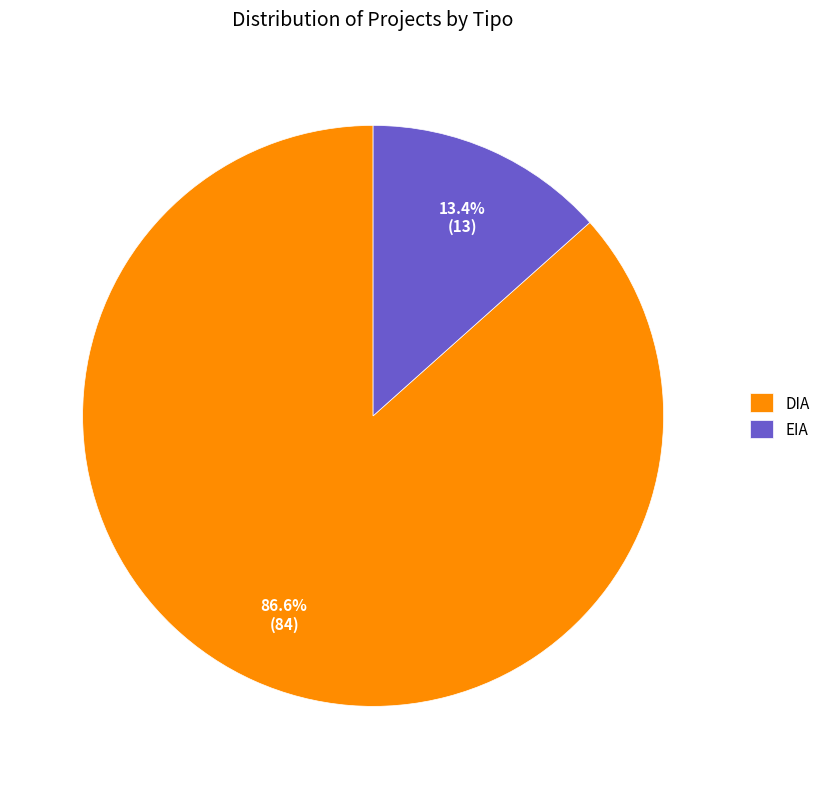

Is DIA the majority of the pie?

Yes